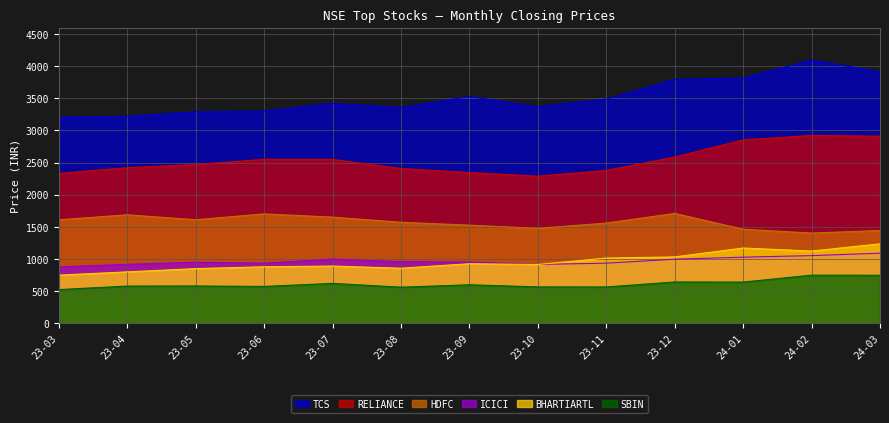

What are all the series names shown in the legend?

TCS, RELIANCE, HDFC, ICICI, BHARTIARTL, SBIN